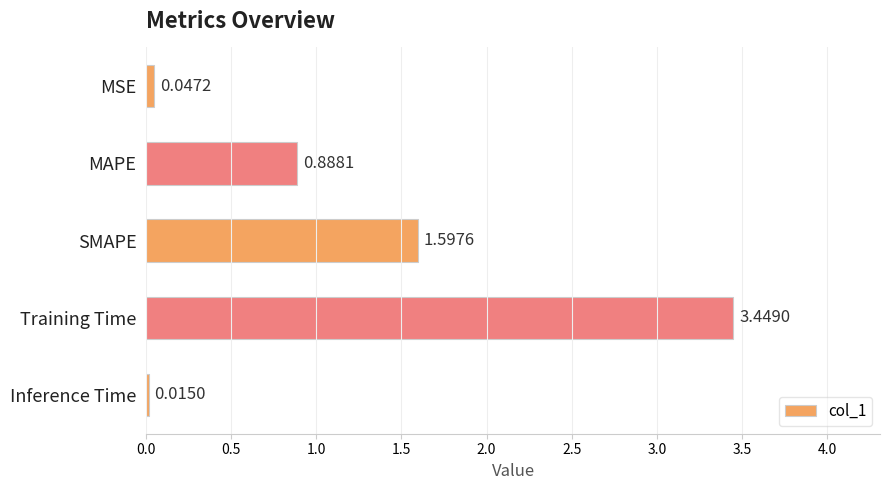

What is the sum of all values?

6.0